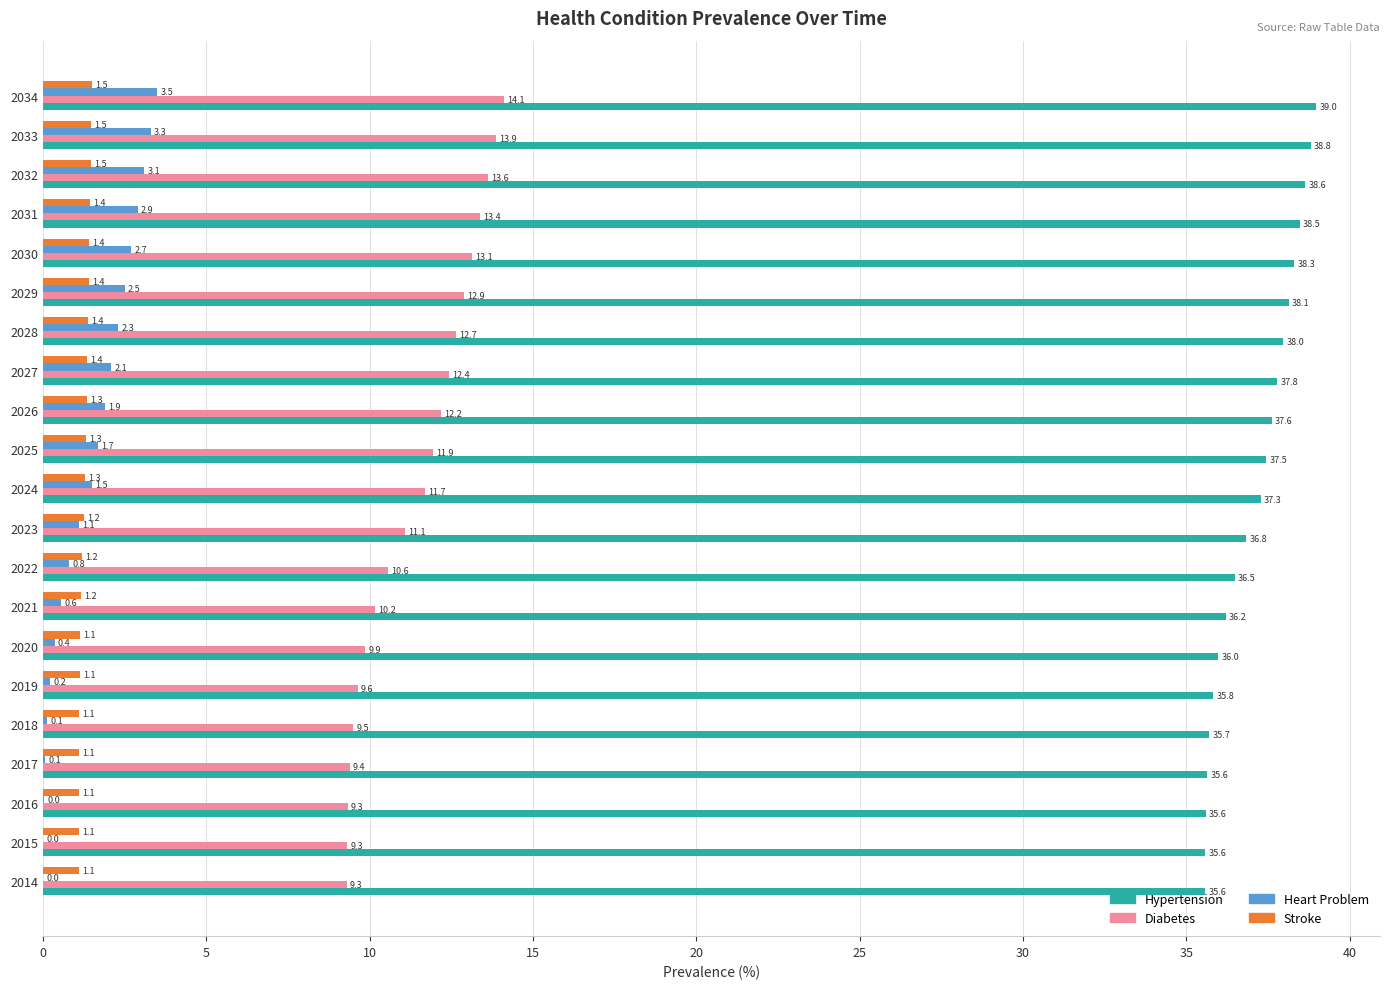

Is it true that Hypertension equals 18.6 at 2015?

False